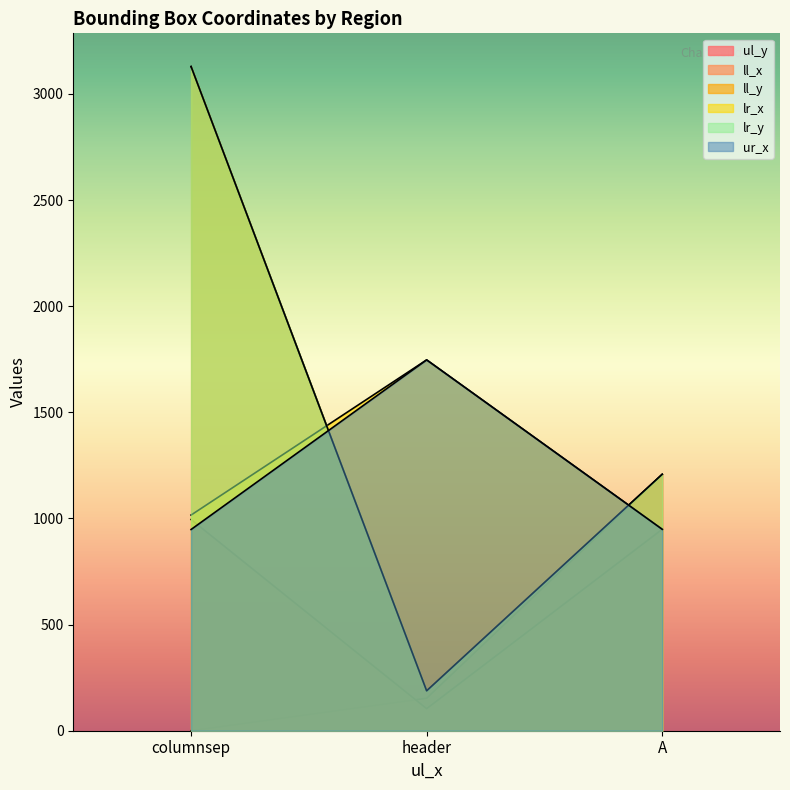

What is the total value across all series at A?

6470